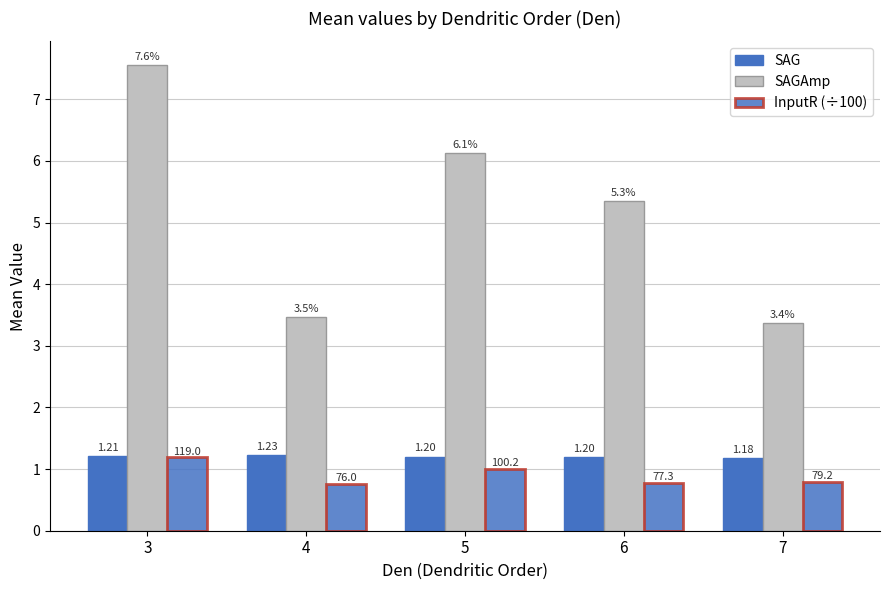

How many bars are there in each group?

3